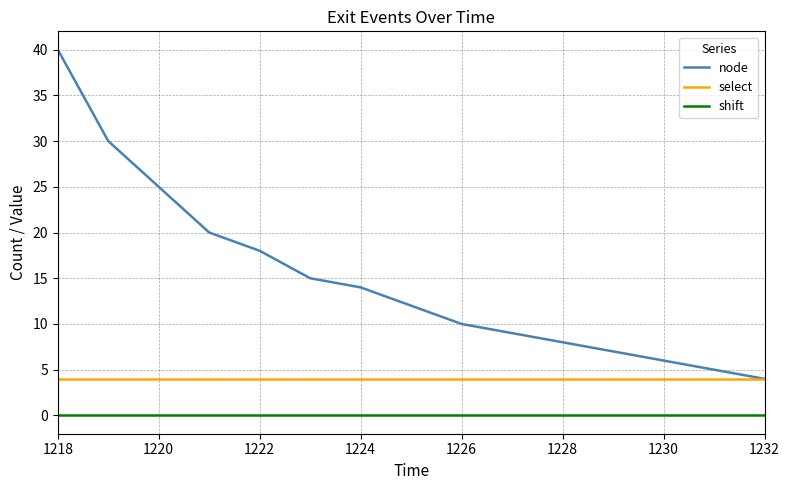

Which series has the largest total across all categories?

node